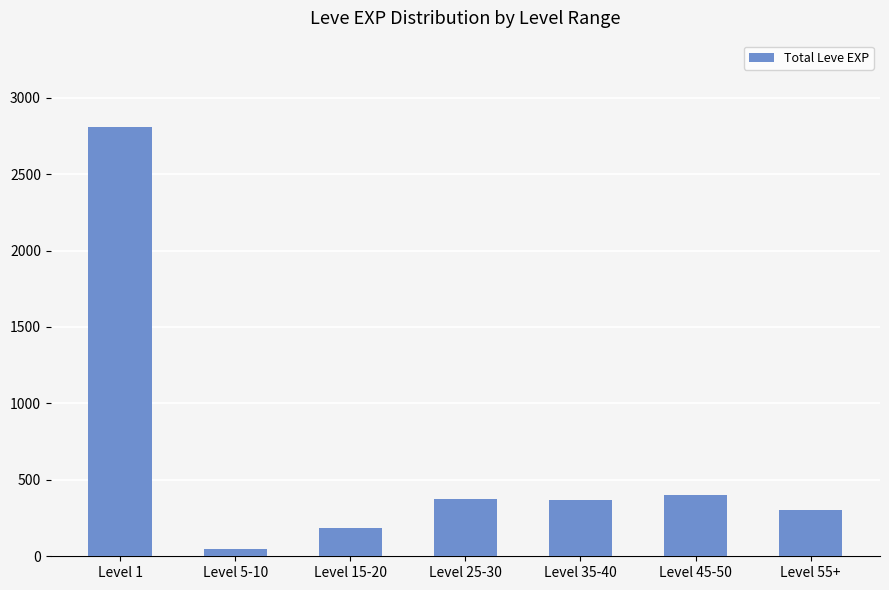

Is it true that the value at Level 55+ is 123?

False